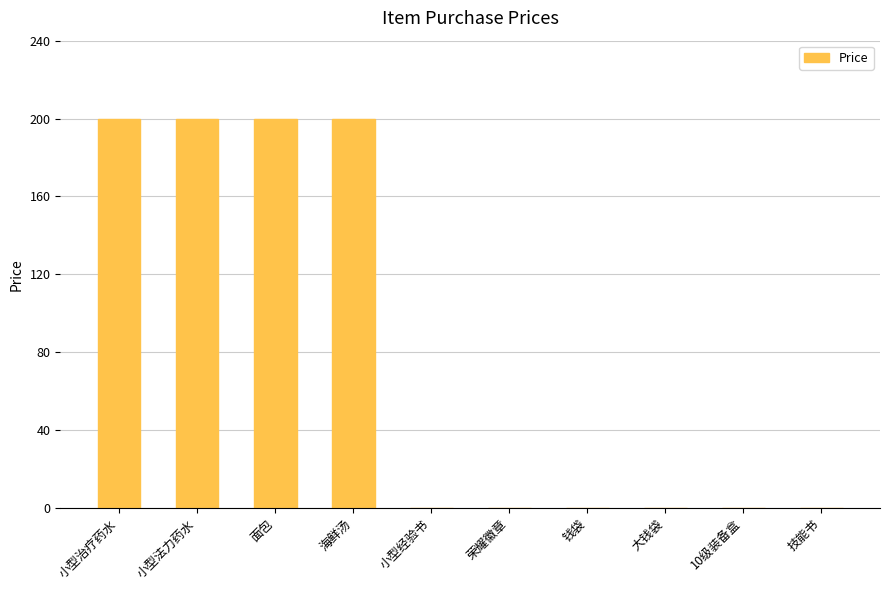

The chart shows a value of 82 at 大钱袋. True or false?

False